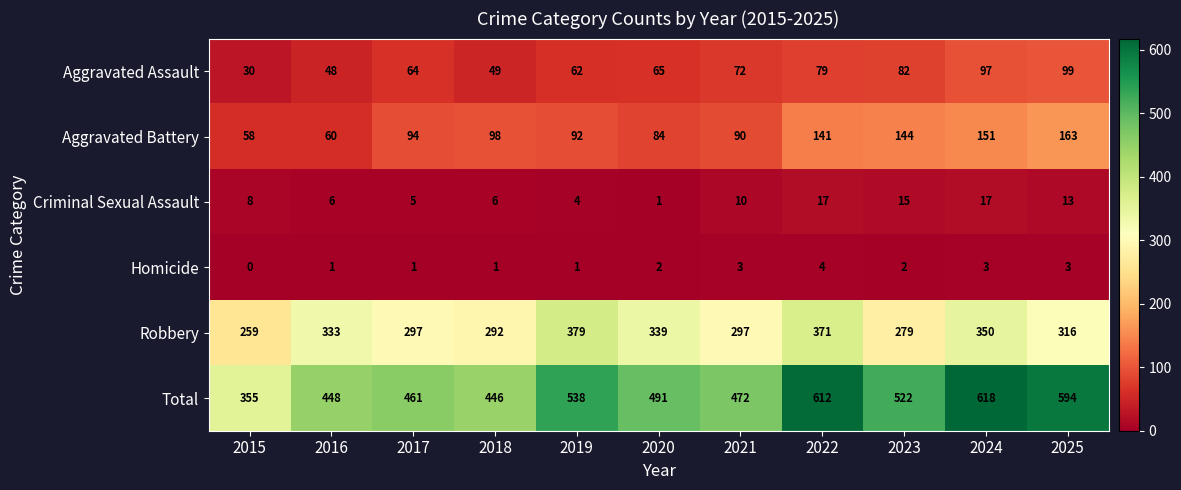

Which category has the highest value across all series?

2024